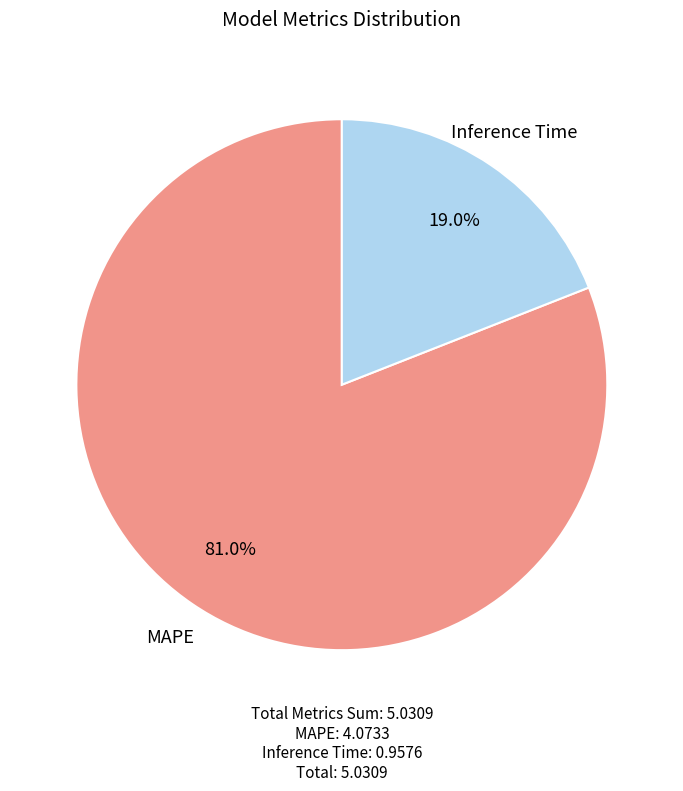

What portion of the pie excludes MAPE?

19.0%